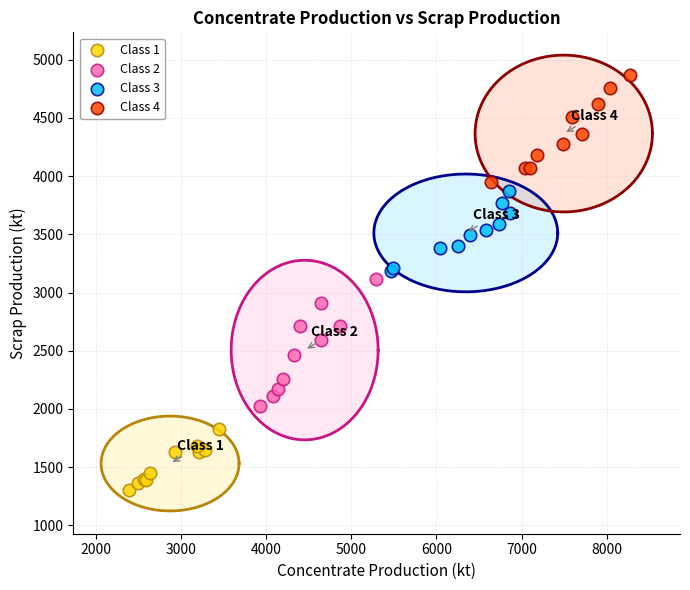

Which series contains the highest Y value?

Class 4